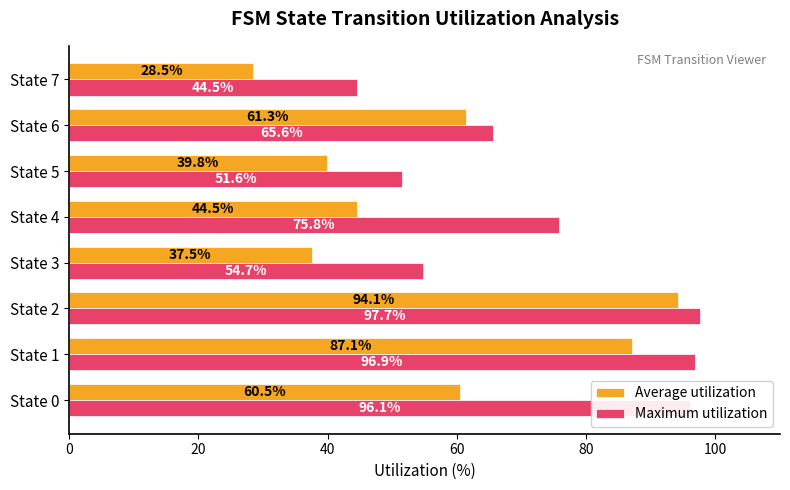

Between State 3 and State 6, which series saw the biggest shift?

Average utilization